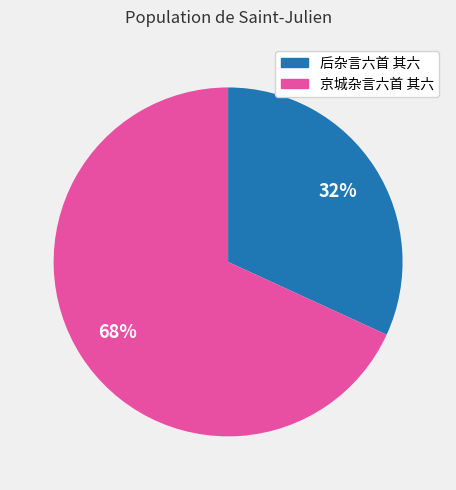

Which slice represents more than half of the pie?

京城杂言六首 其六